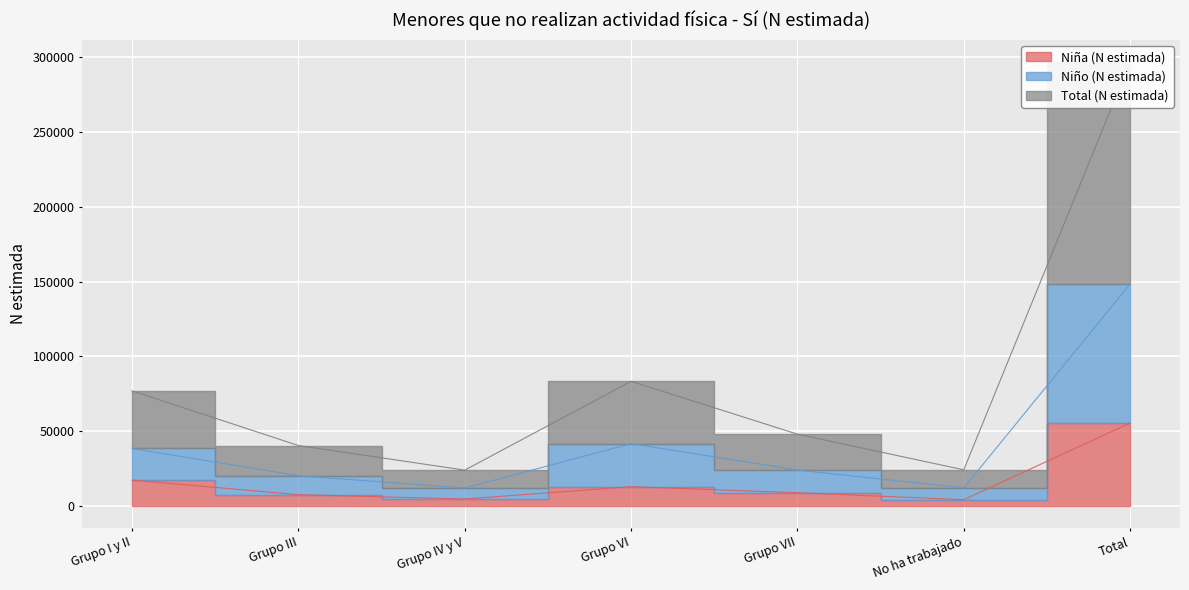

What is the sum of the Niña (N estimada) values at Total and Grupo IV y V?

60102